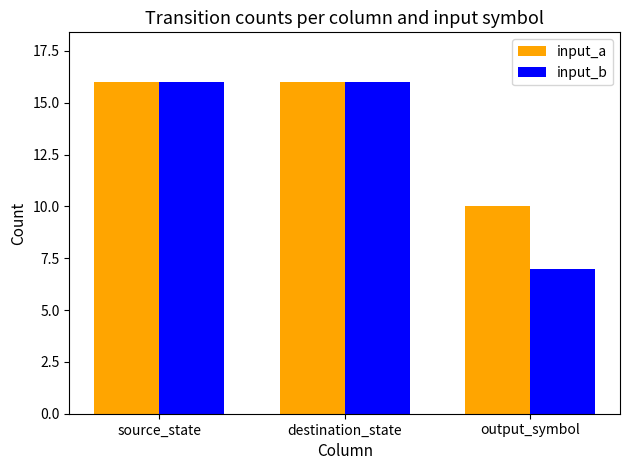

Does the chart contain stacked bars?

No